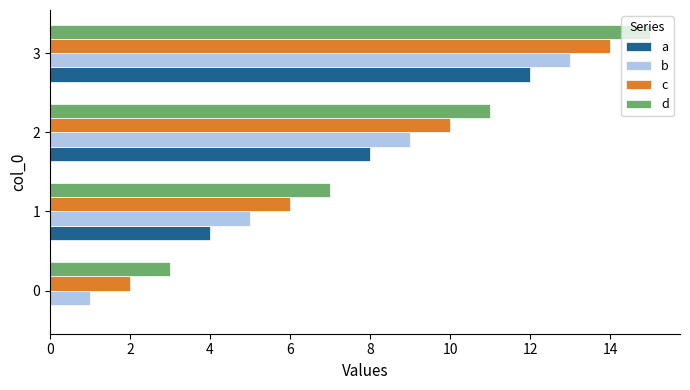

The b series shows 18 at 3. True or false?

False